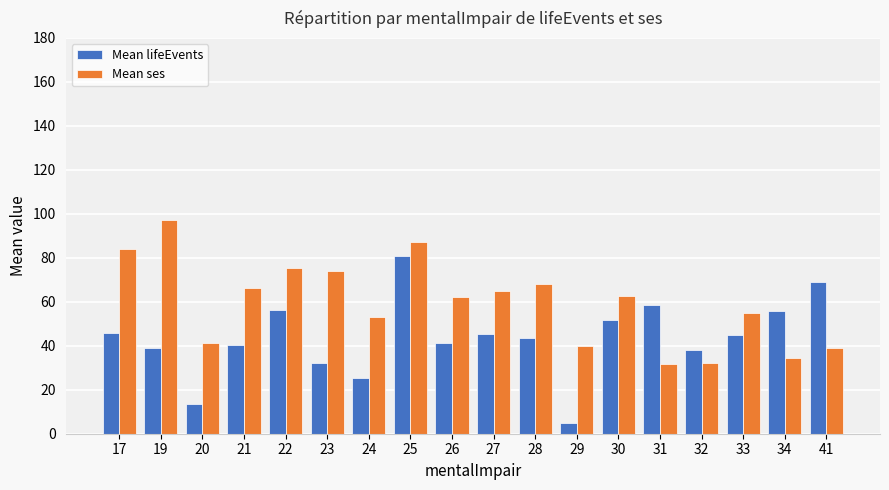

The value of Mean lifeEvents at 41 is 43.7. True or false?

False